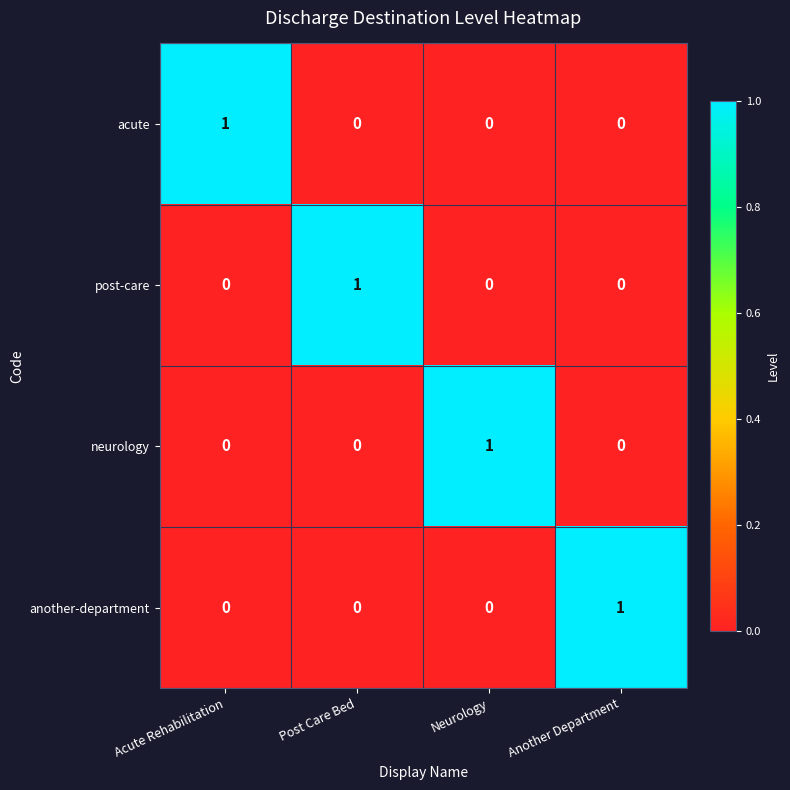

Reading right to left, transcribe all the data shown in this chart.

acute: 0	0	0	1
post-care: 0	0	1	0
neurology: 0	1	0	0
another-department: 1	0	0	0